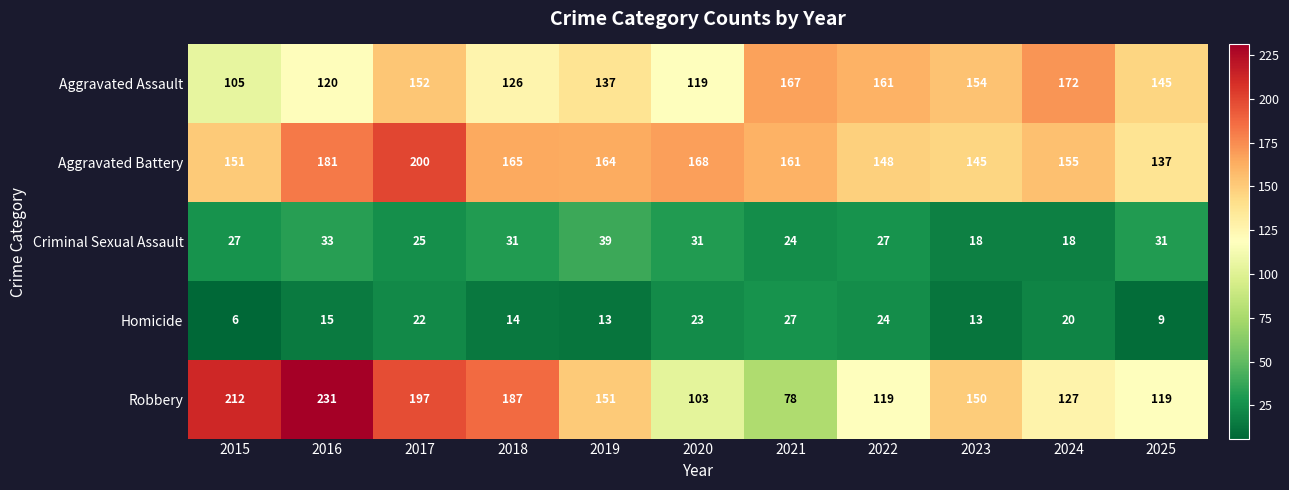

What is the spread (max minus min) of values at 2015?

206